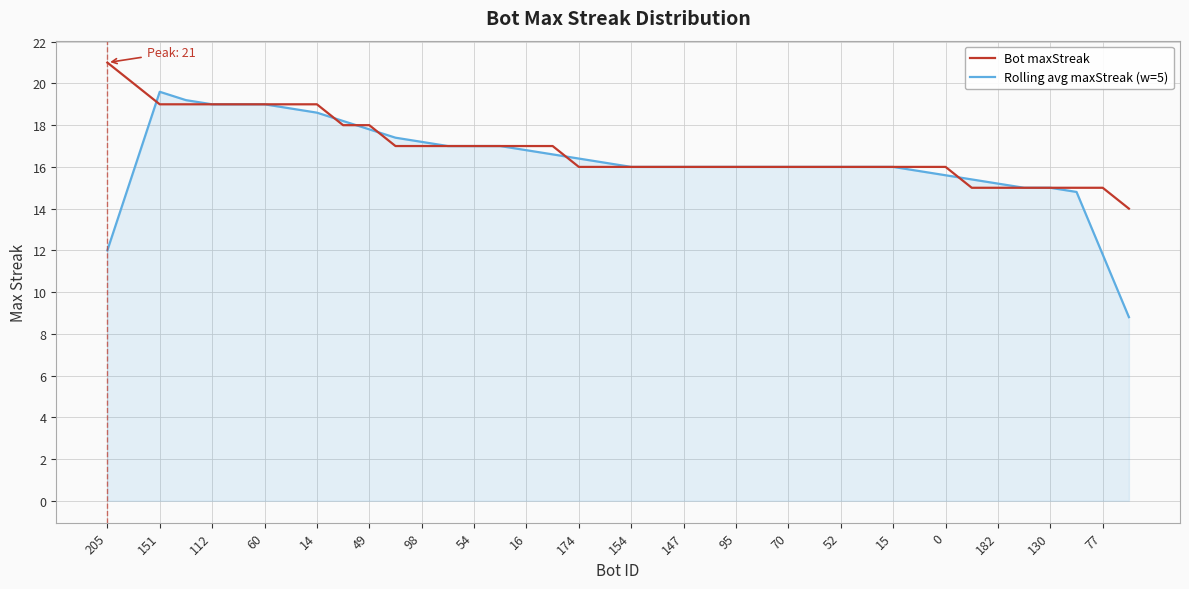

Does the chart display data point markers on the line(s)?

No